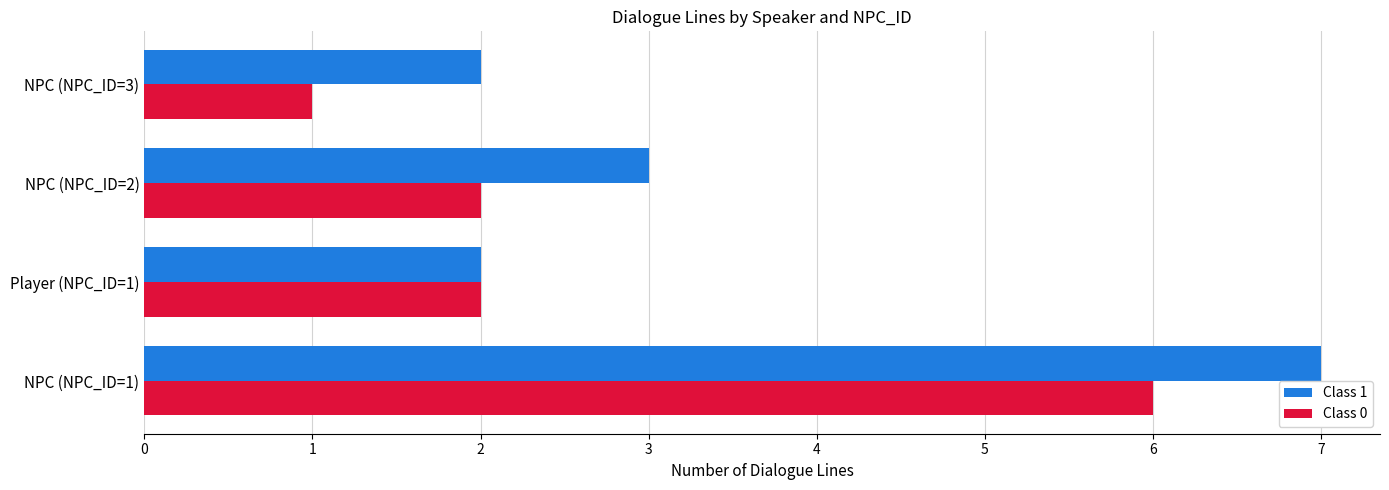

Rank the series by their maximum value, from lowest to highest.

Class 0, Class 1